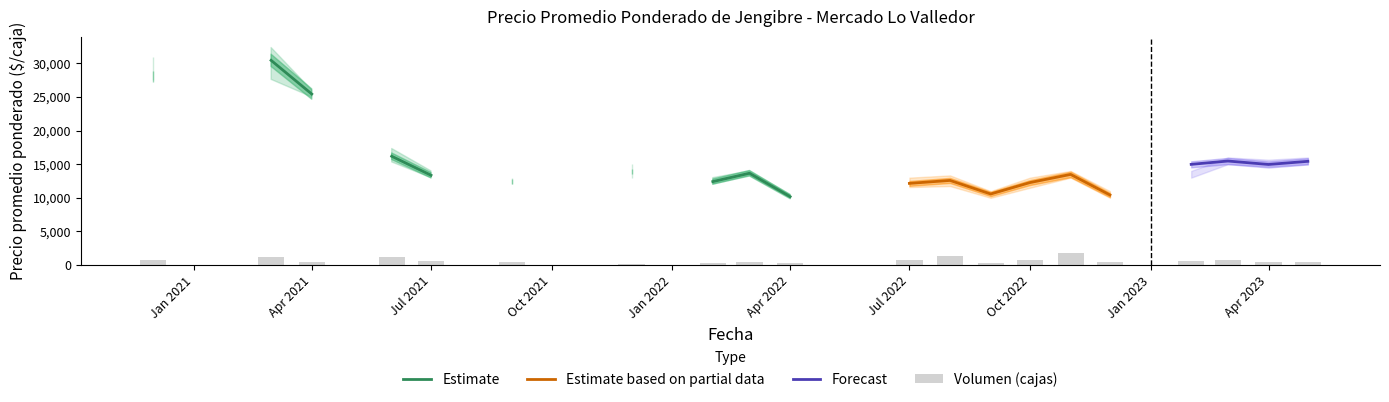

Reading right to left, transcribe all the data shown in this chart.

Precio promedio ponderado: 15425	14959	15470	14975	0	10425	13480	12269	10571	12586	12149	0	0	10174	13655	12414	0	13909	0	0	12407	0	13357	16179	0	25425	30428	0	0	28040
Precio minimo: 15000	14667	15000	13000	0	10000	13000	11500	10000	11750	11600	0	0	10000	13333	12000	0	13000	0	0	12000	0	13000	15333	0	25000	27600	0	0	27500
Precio maximo: 16000	15667	16000	14000	0	11000	14000	13000	11000	13333	13000	0	0	10500	14000	13000	0	15000	0	0	13000	0	14000	17333	0	26000	32333	0	0	31000